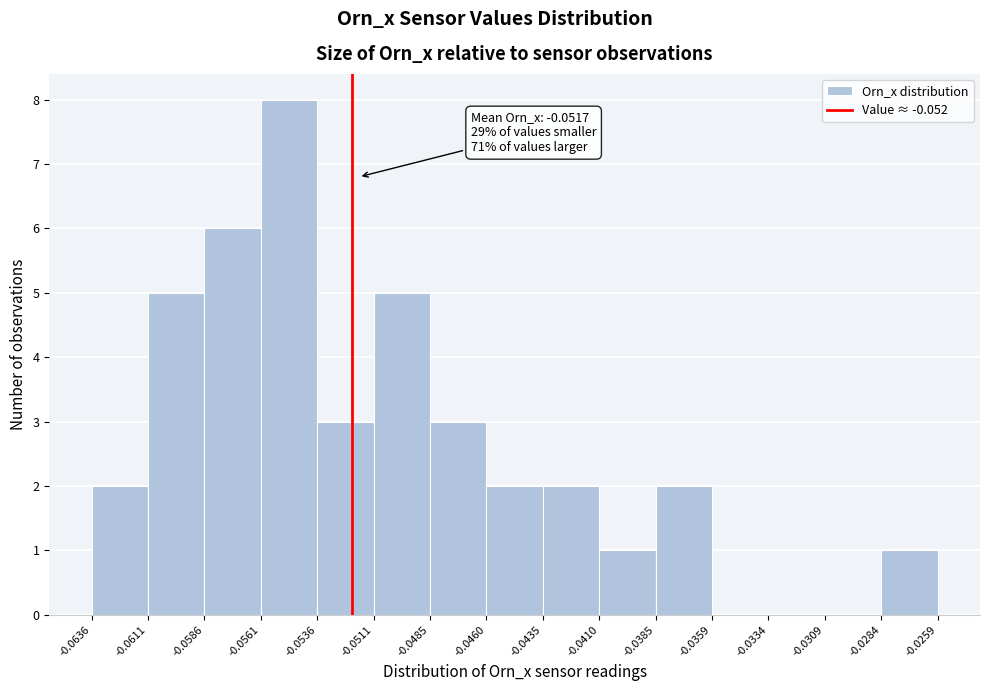

Which range on the x-axis has the tallest bar?

-0.0561 to -0.0536